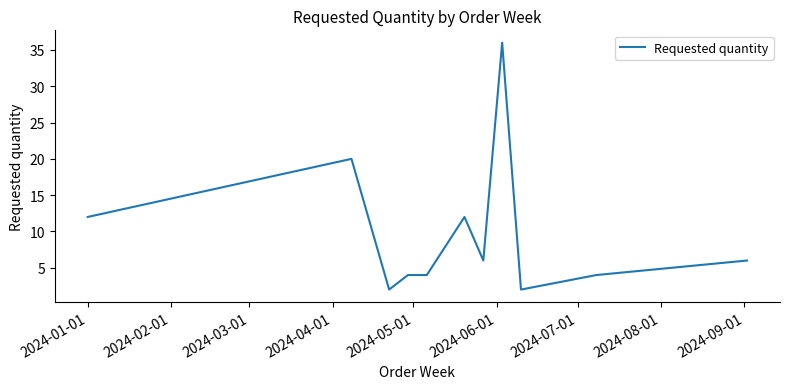

What is the difference between the maximum and minimum values?

34